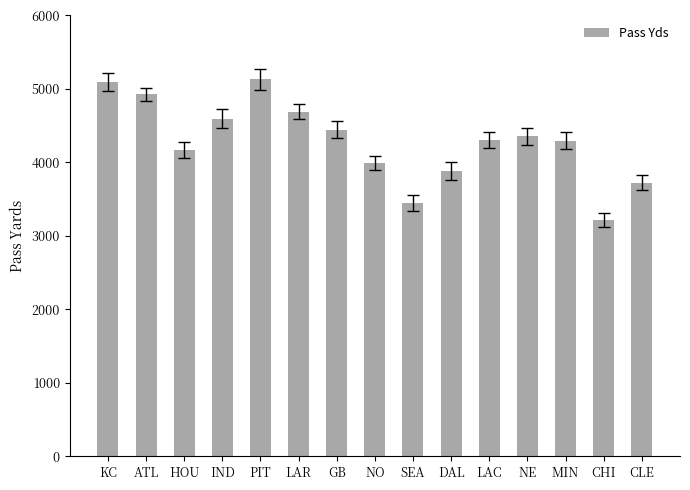

What is the minimum value shown in the chart?

3223